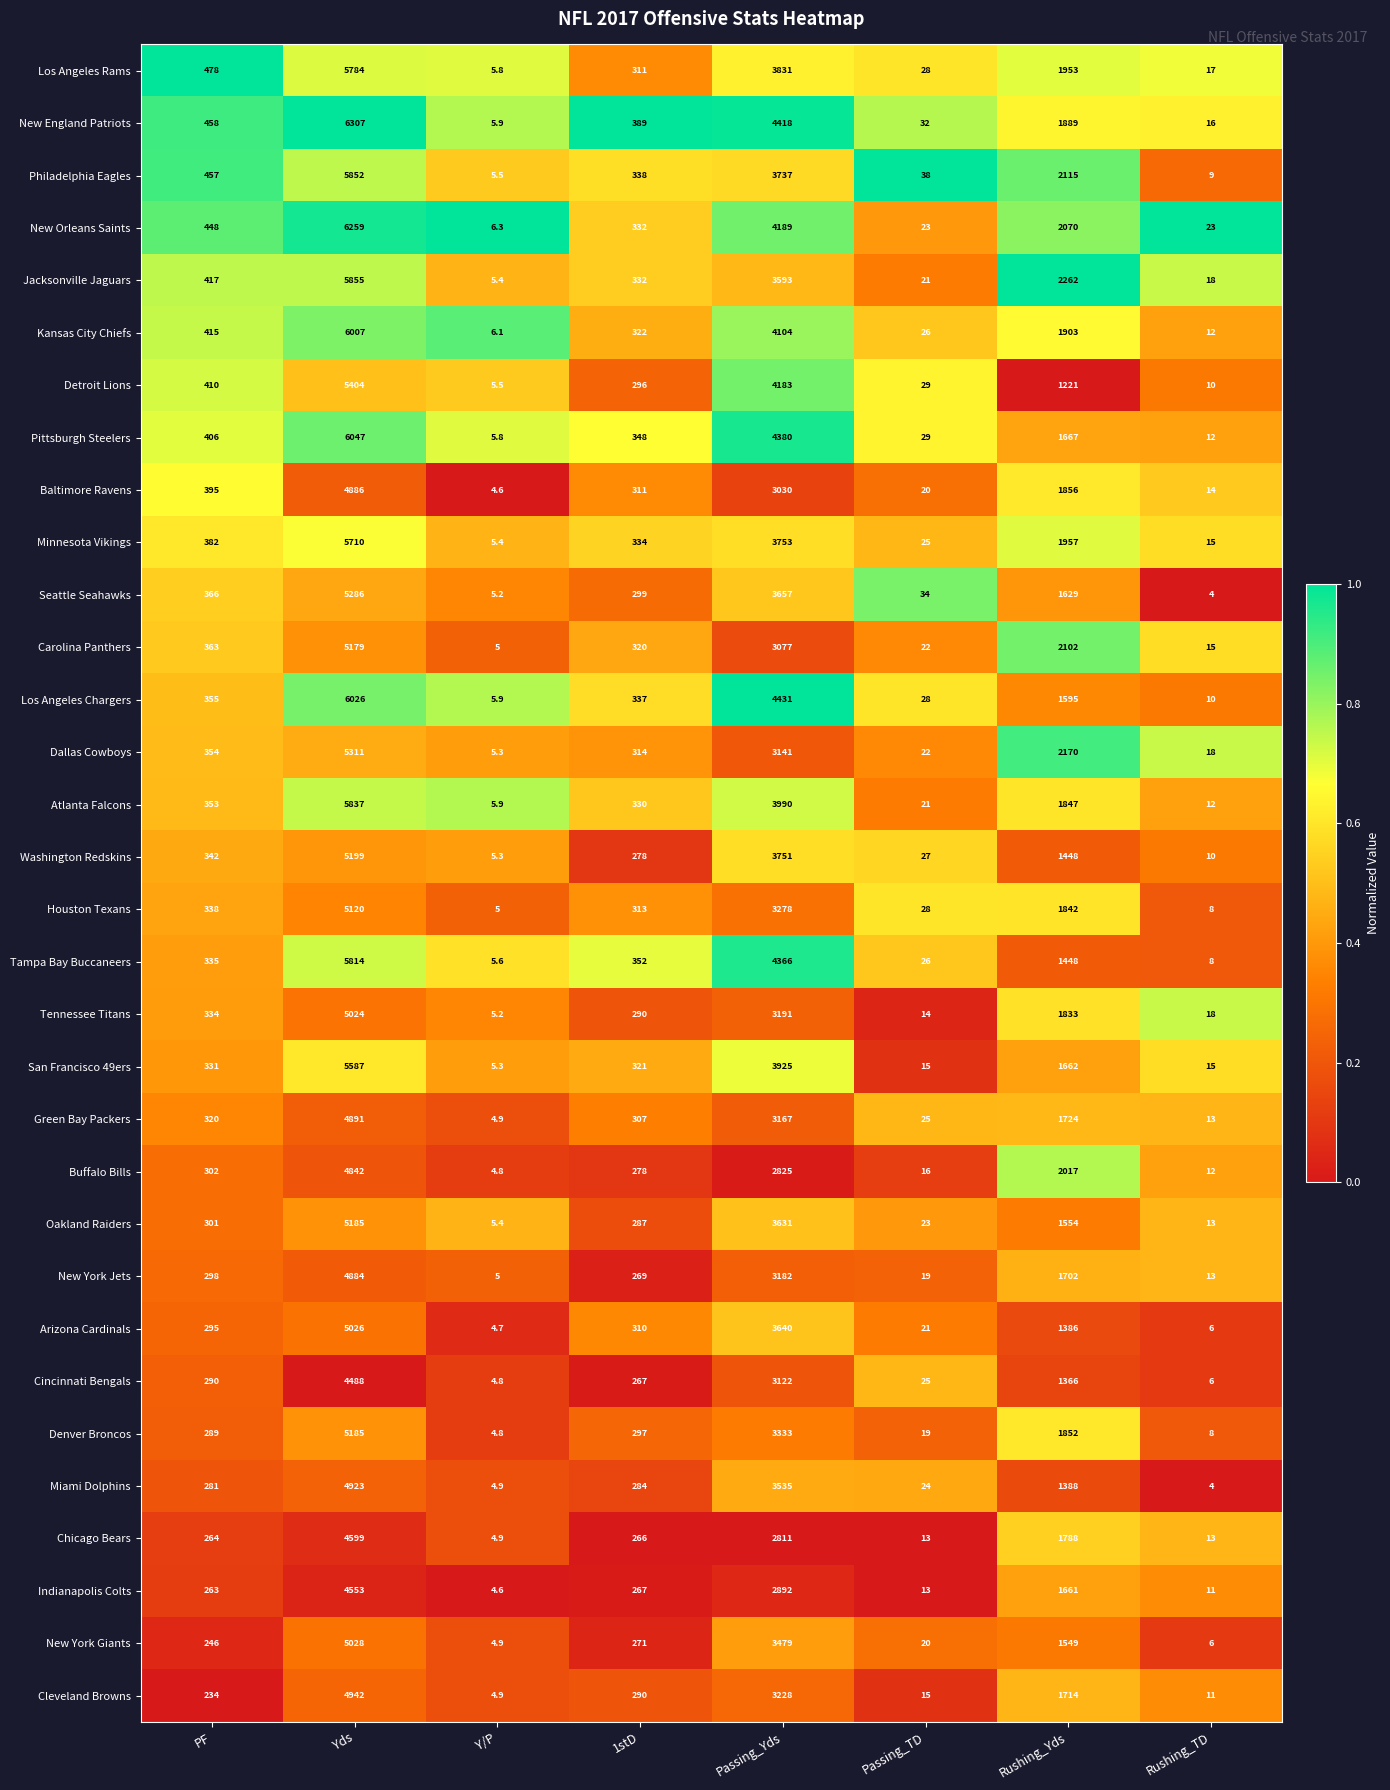

How many data points does each series have?

8